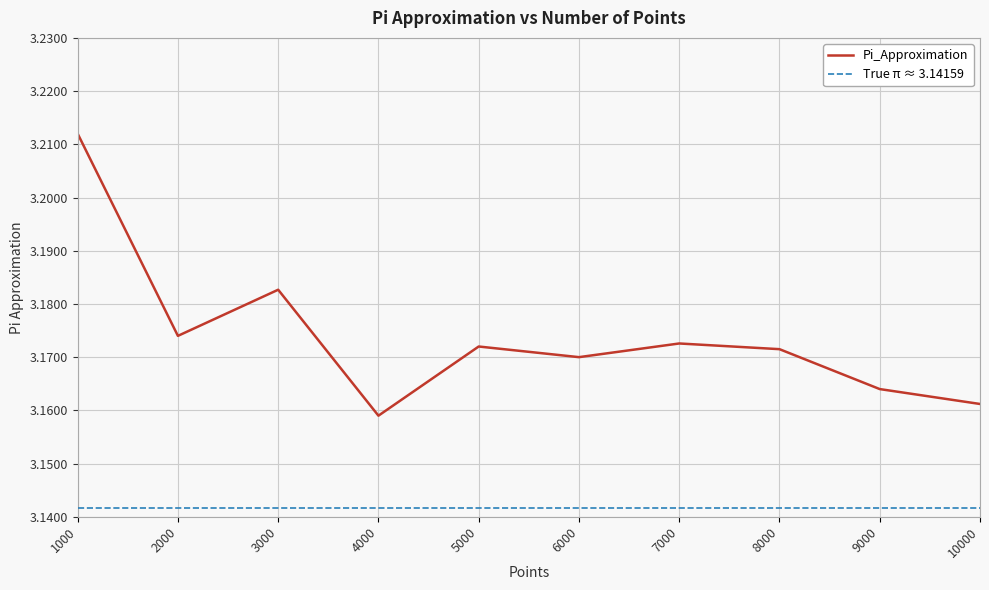

Is it true that the value at 10000 is 1.8?

False